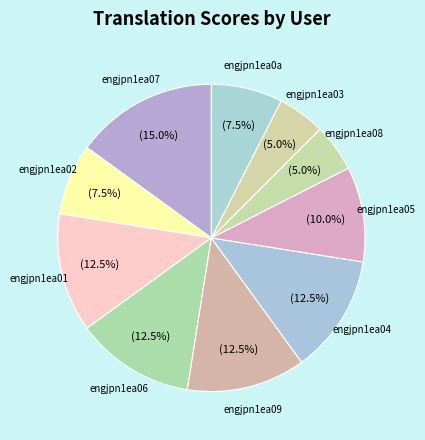

Count the number of slices in the pie.

10